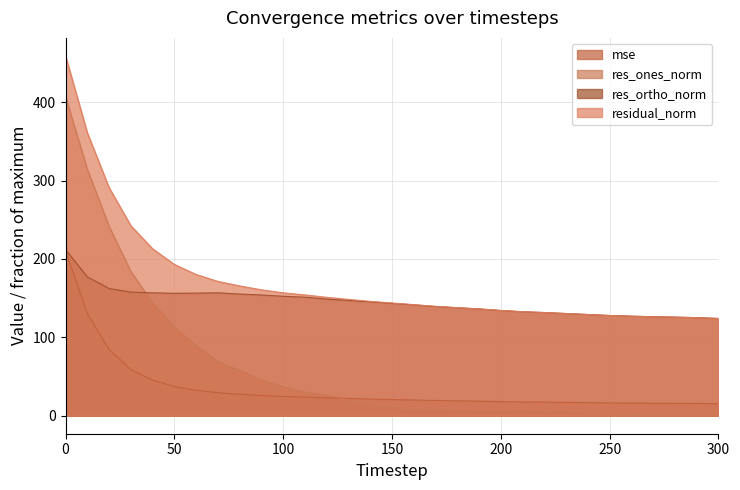

What is the value of the res_ones_norm point at the 23rd from the left?

4.1